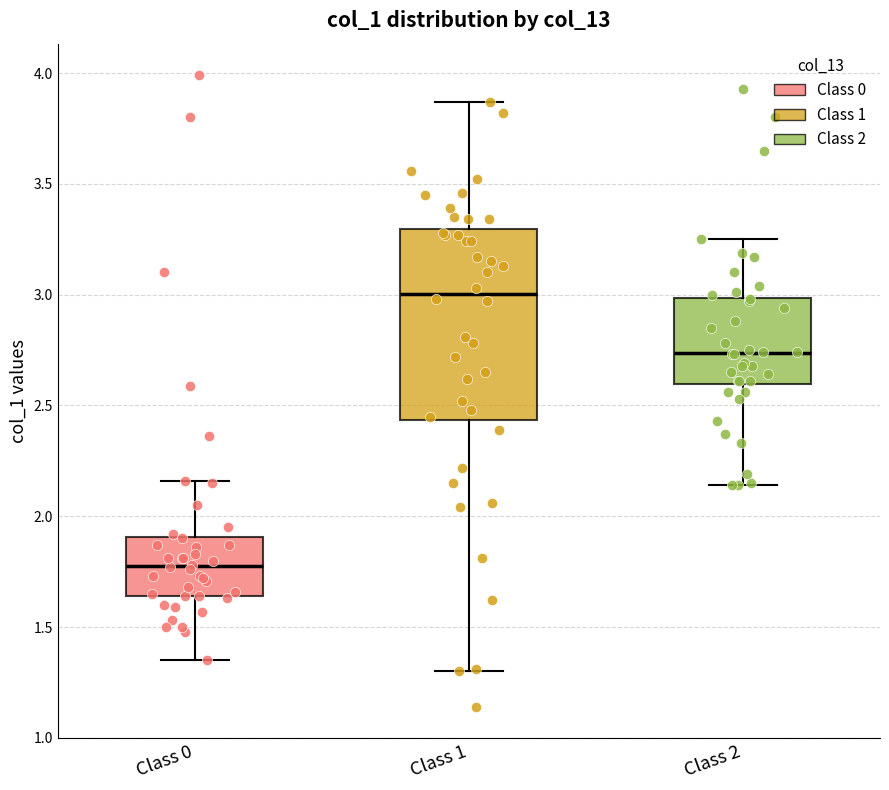

Which box's median line is the highest?

Class 1